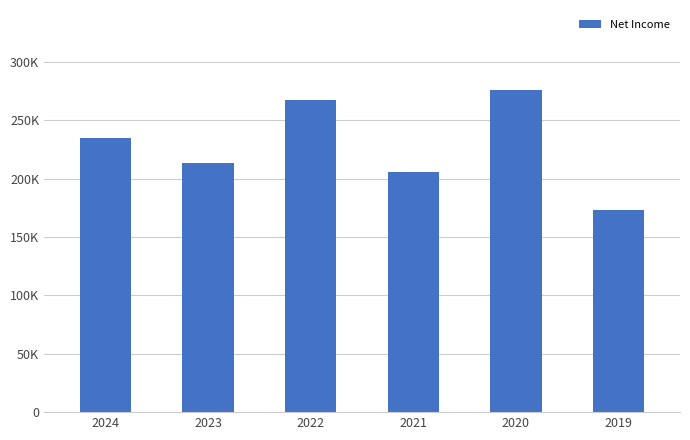

Reading right to left, what are all the values shown in this chart?

172800	275500	205800	267000	213000	235100